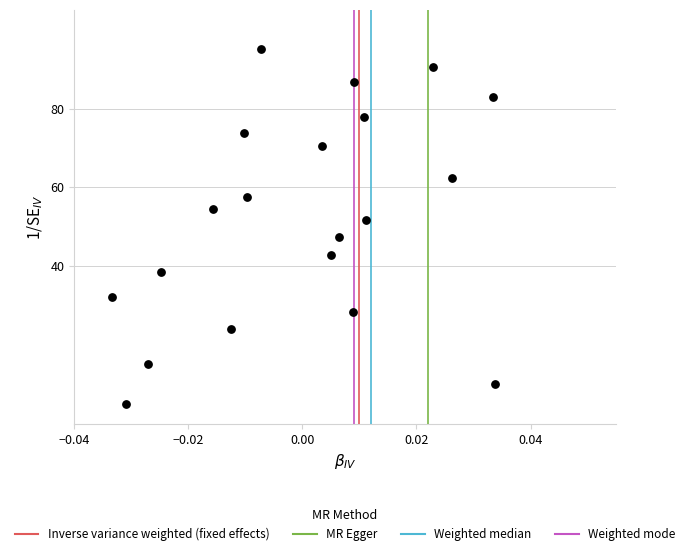

What is the range of Y values (max minus min)?

90.0